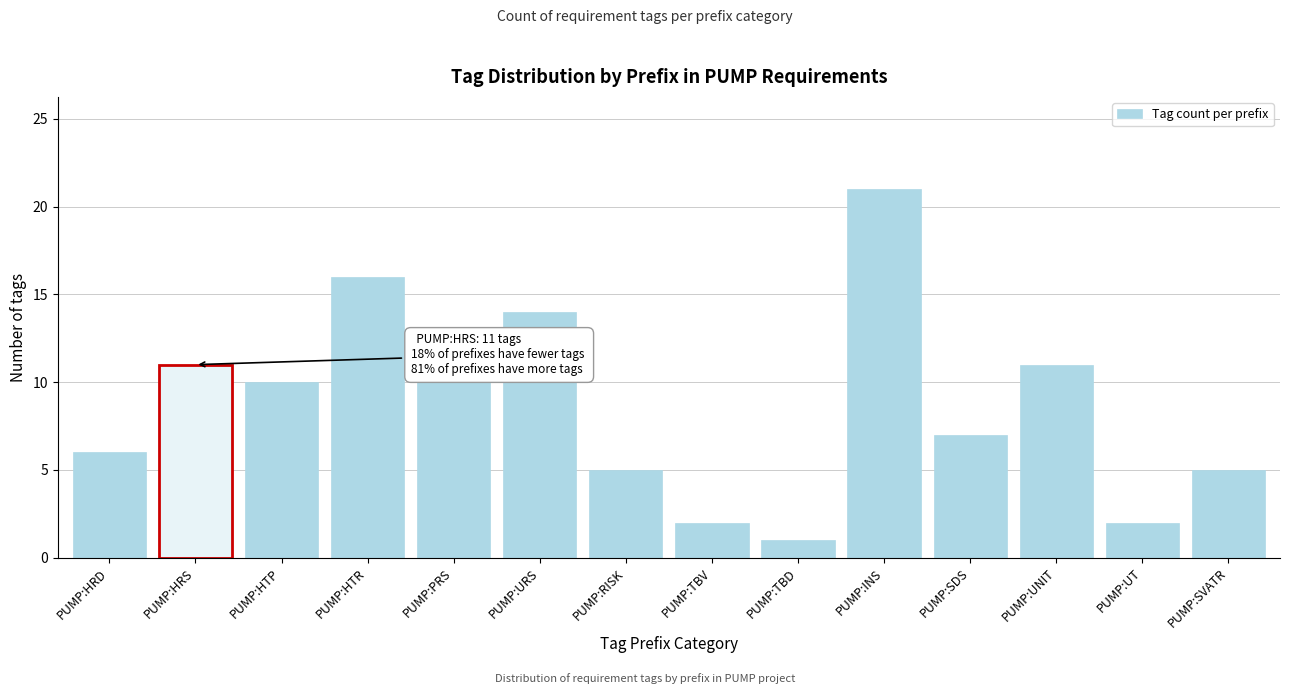

Reading left to right, extract all data points from this chart.

PUMP:HRD=6	PUMP:HRS=11	PUMP:HTP=10	PUMP:HTR=16	PUMP:PRS=10	PUMP:URS=14	PUMP:RISK=5	PUMP:TBV=2	PUMP:TBD=1	PUMP:INS=21	PUMP:SDS=7	PUMP:UNIT=11	PUMP:UT=2	PUMP:SVATR=5